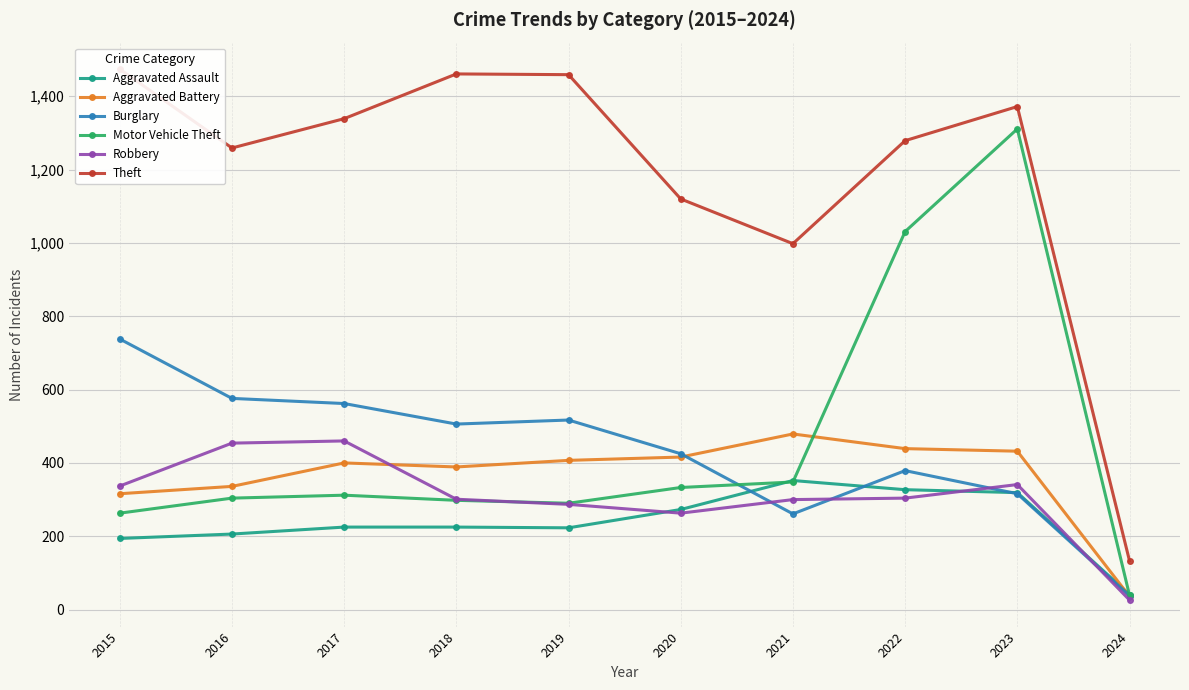

How many values in the Motor Vehicle Theft series exceed 312?

4